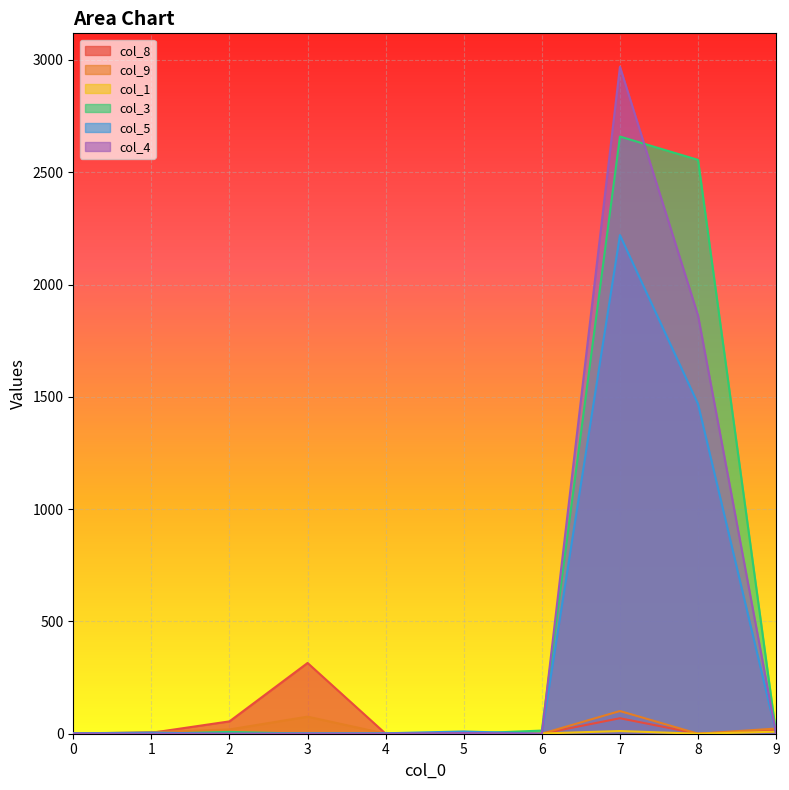

How many values in the col_9 series exceed 7?

4